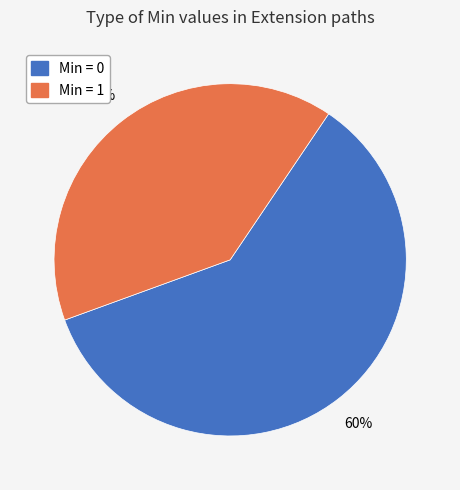

To the nearest percent, what is the average slice percentage?

50%